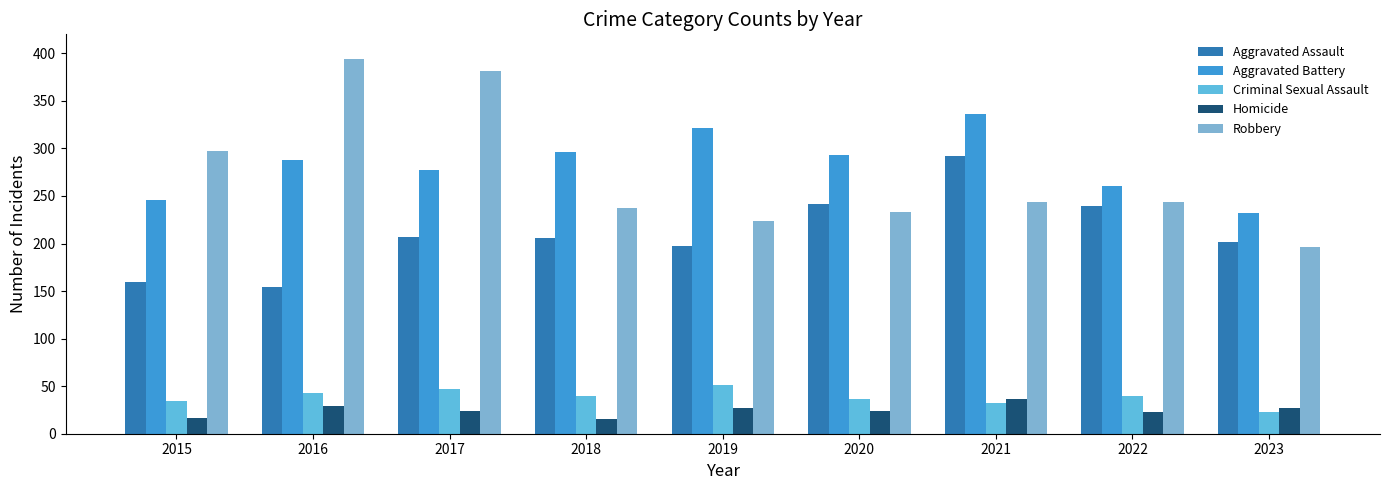

How many data points in Criminal Sexual Assault are less than 40?

4